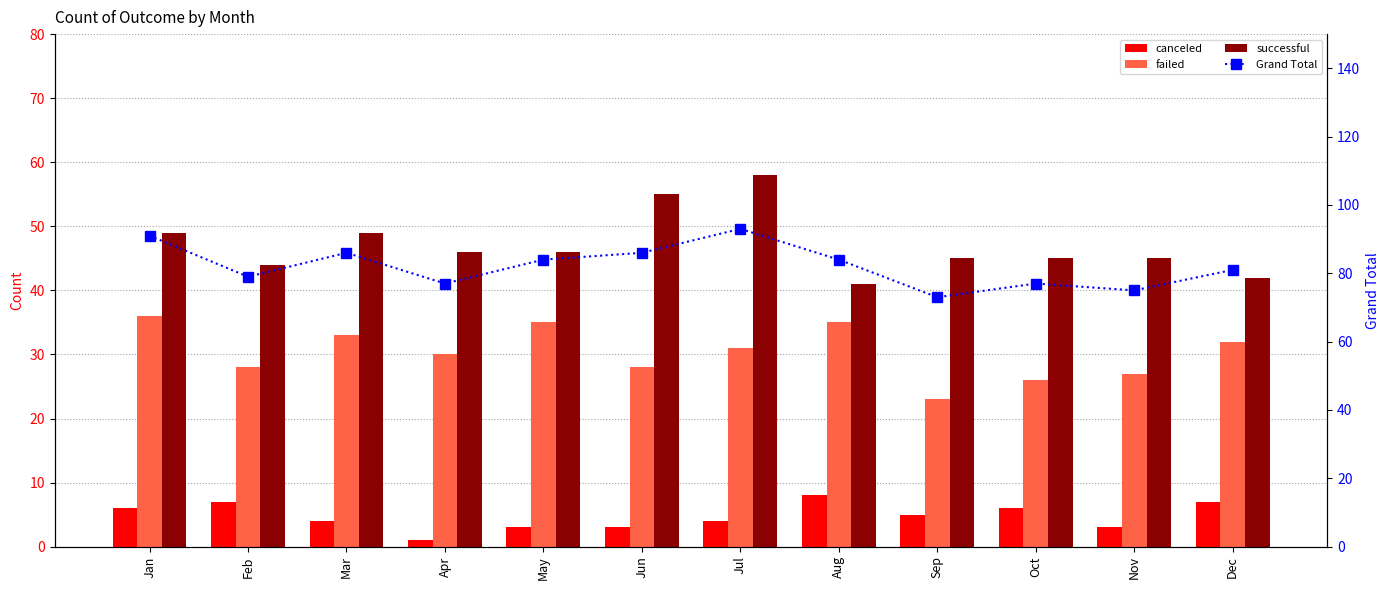

At which category does the chart reach its peak across all series?

Jul